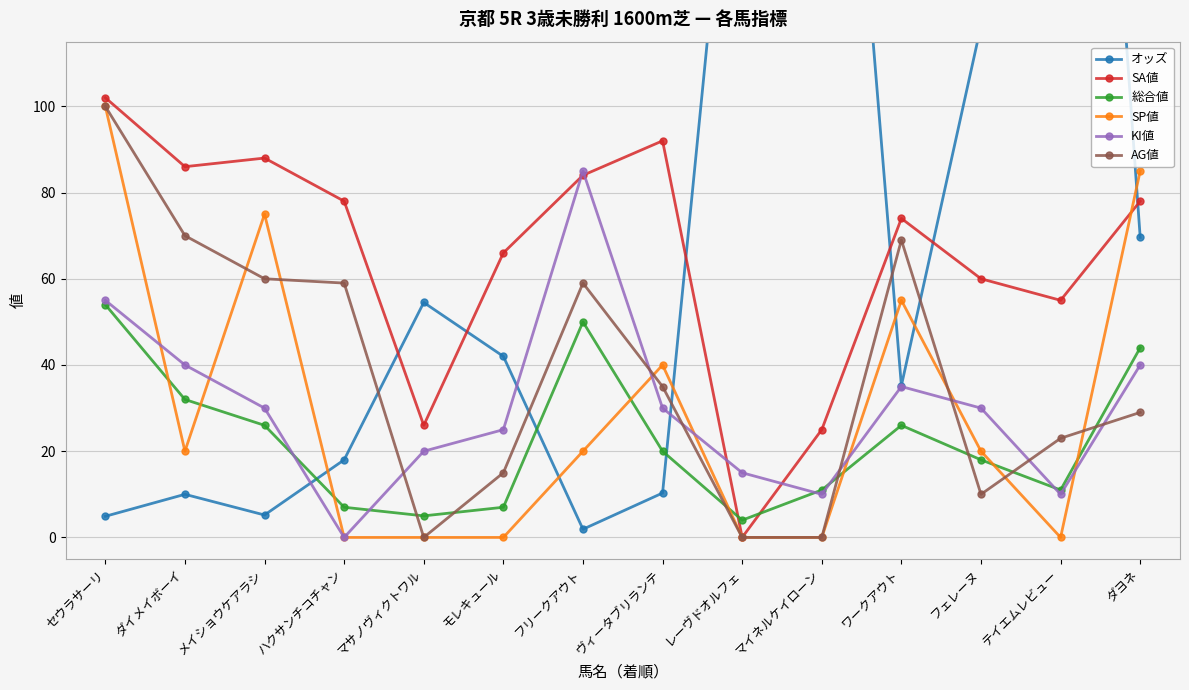

At which category does the chart reach its minimum across all series?

レーヴドオルフェ